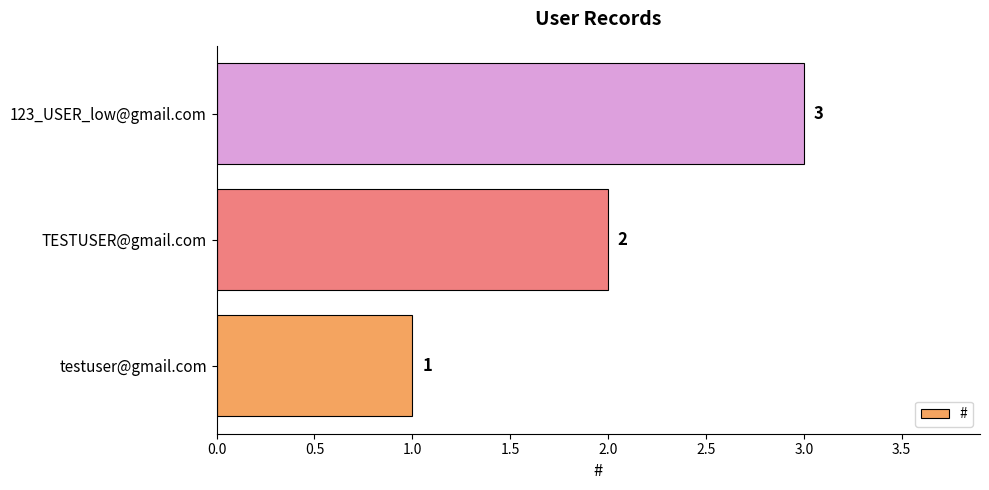

What is the ratio of the value at testuser@gmail.com to the value at 123_USER_low@gmail.com?

0.3